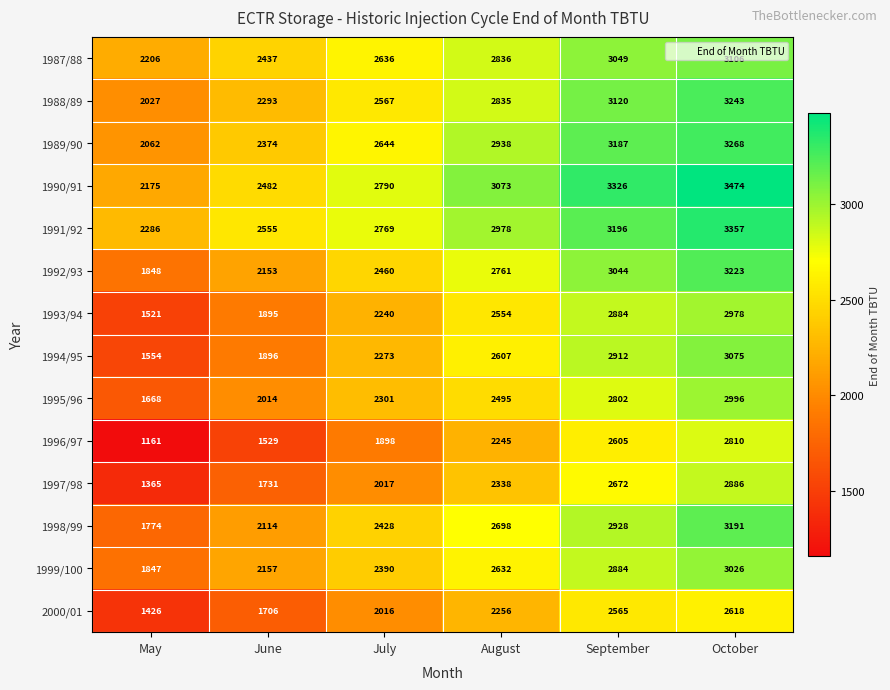

How many data points does each series have?

6